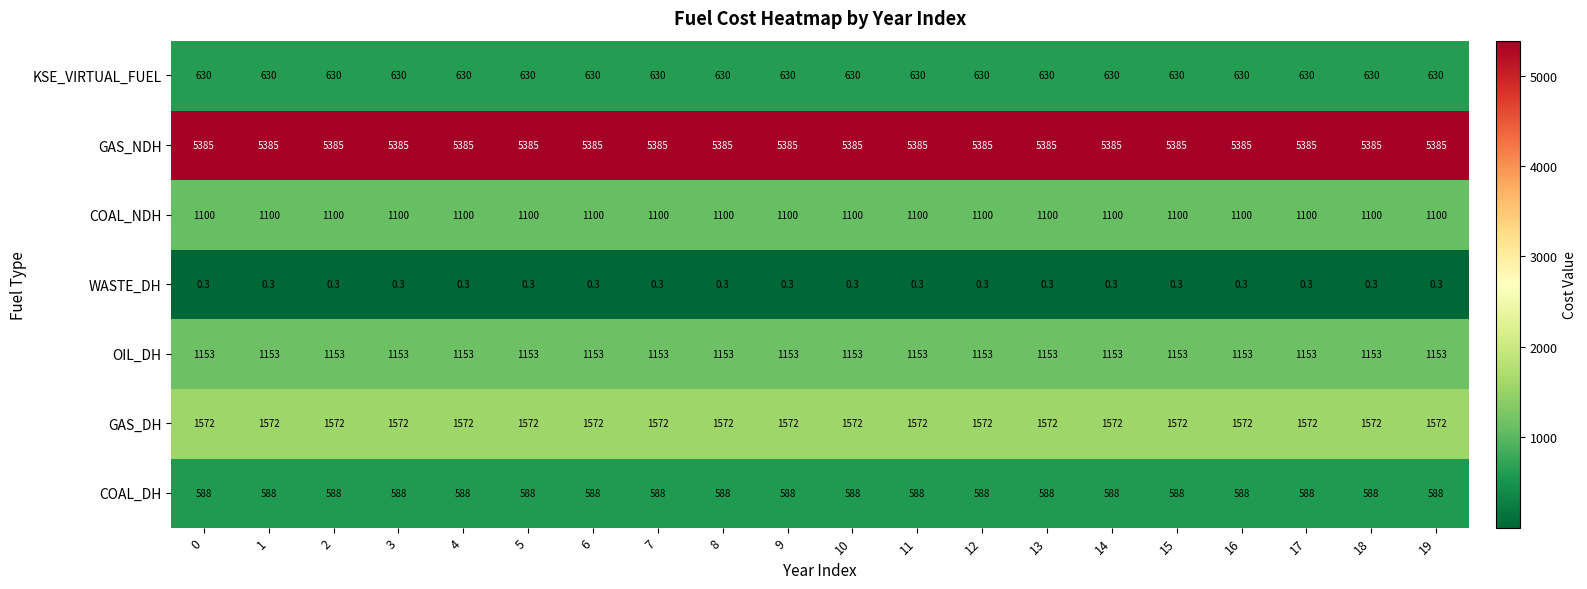

What is the greatest value displayed?

5385.0